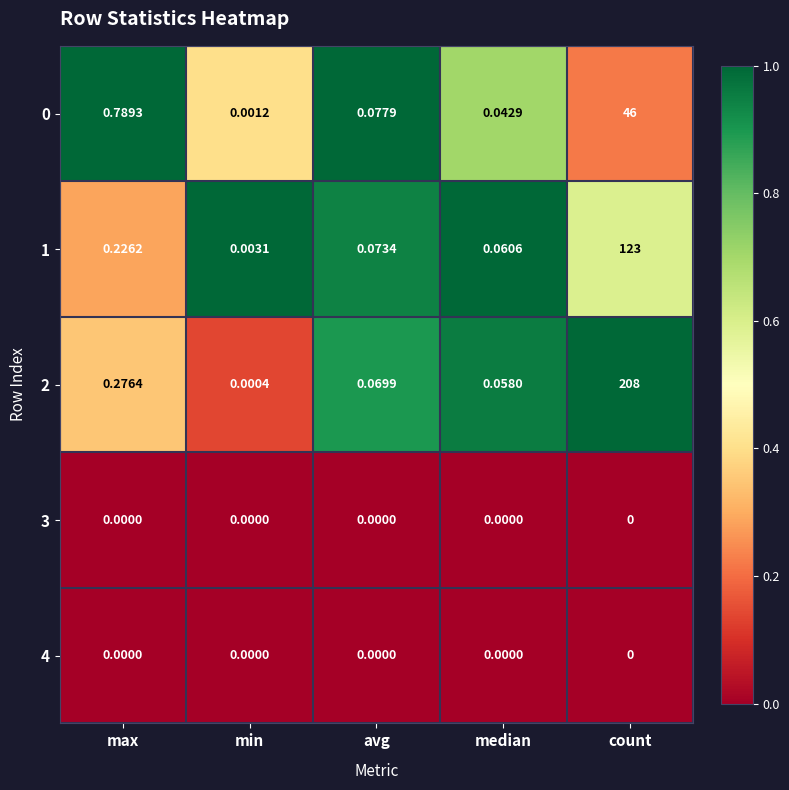

Rank the categories by 0 value from highest to lowest.

count, max, avg, median, min